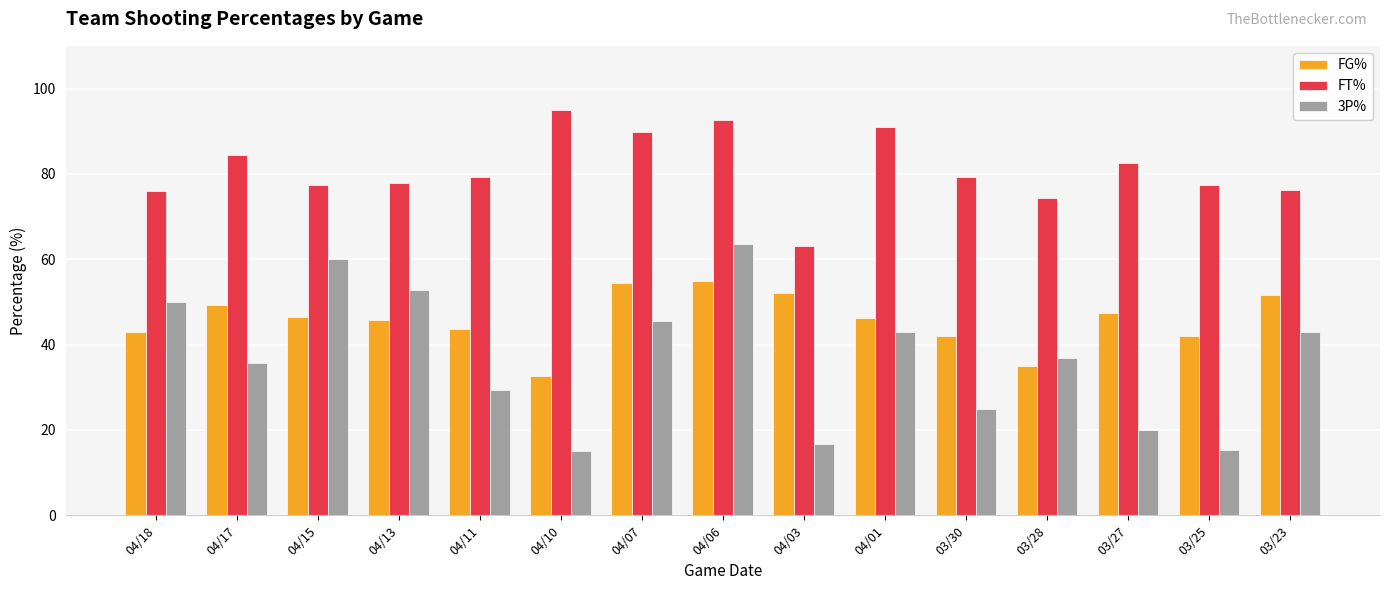

Rank the series by their maximum value, from highest to lowest.

FT%, 3P%, FG%